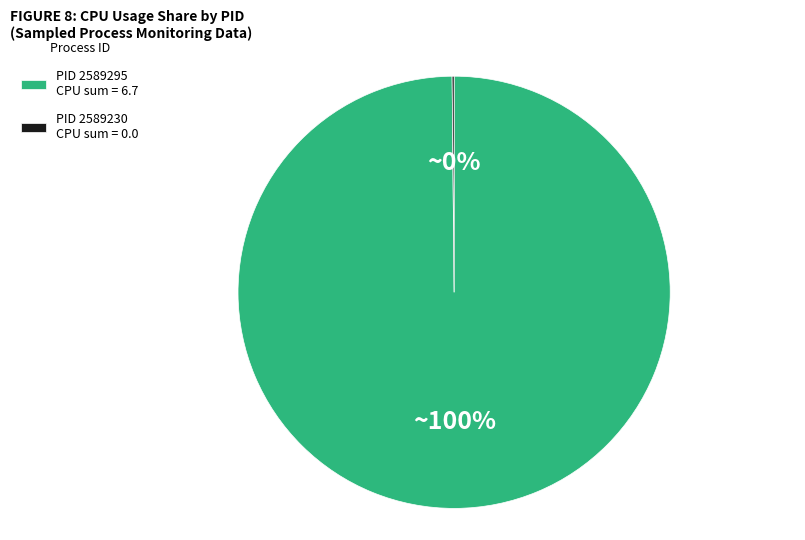

What percentage is the PID 2589295 CPU sum = 6.7 slice, to the nearest percent?

100%